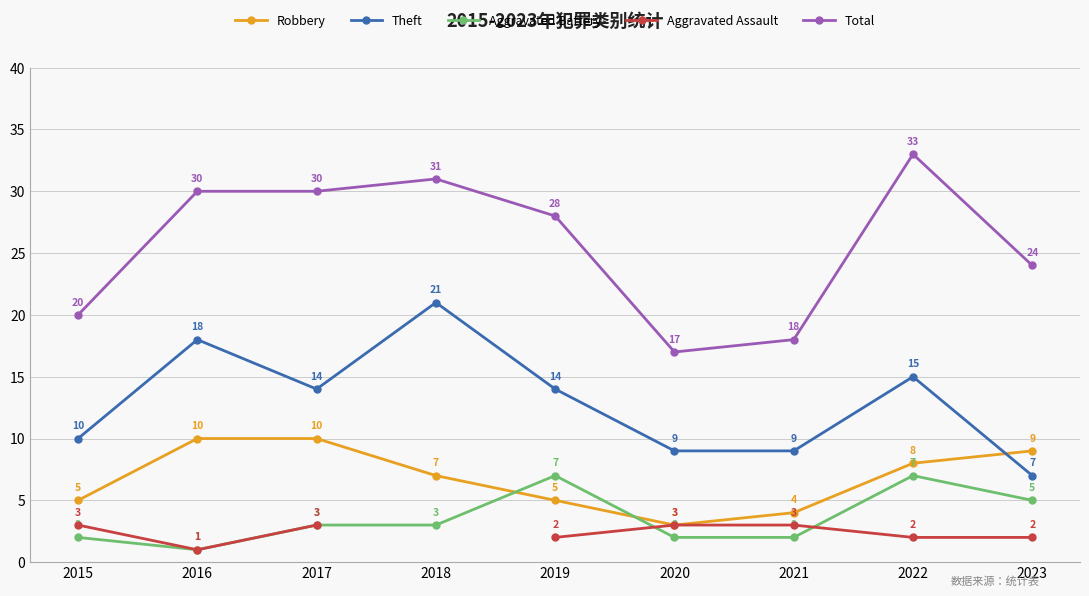

Is the value of Total at 2023 greater than the value of Robbery at 2020?

Yes